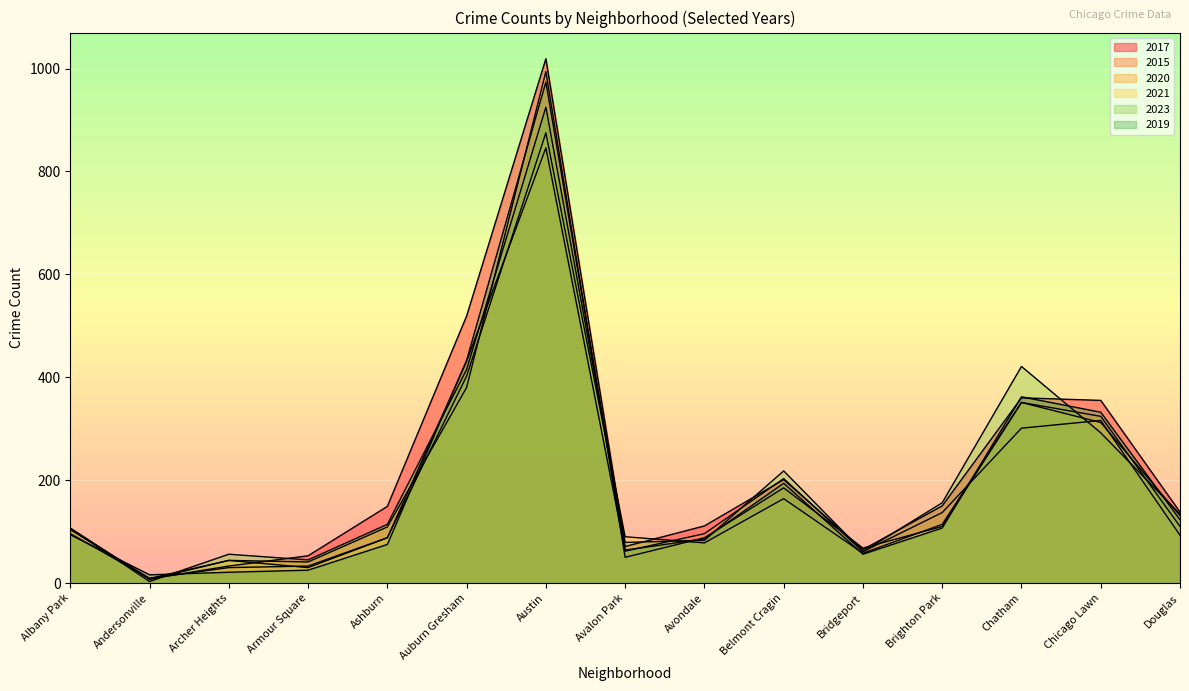

What is the label of the 11th point from the right?

Ashburn